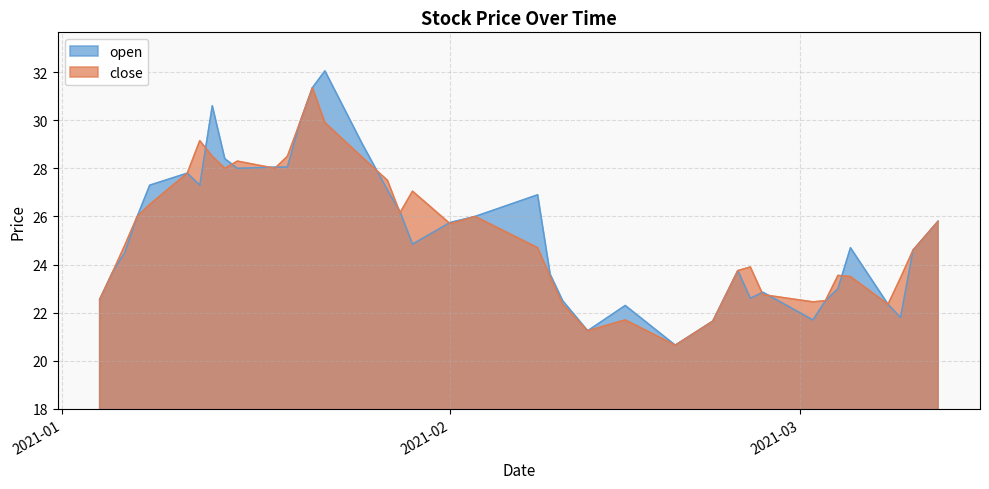

List the series in order of their peak value, lowest first.

close, open